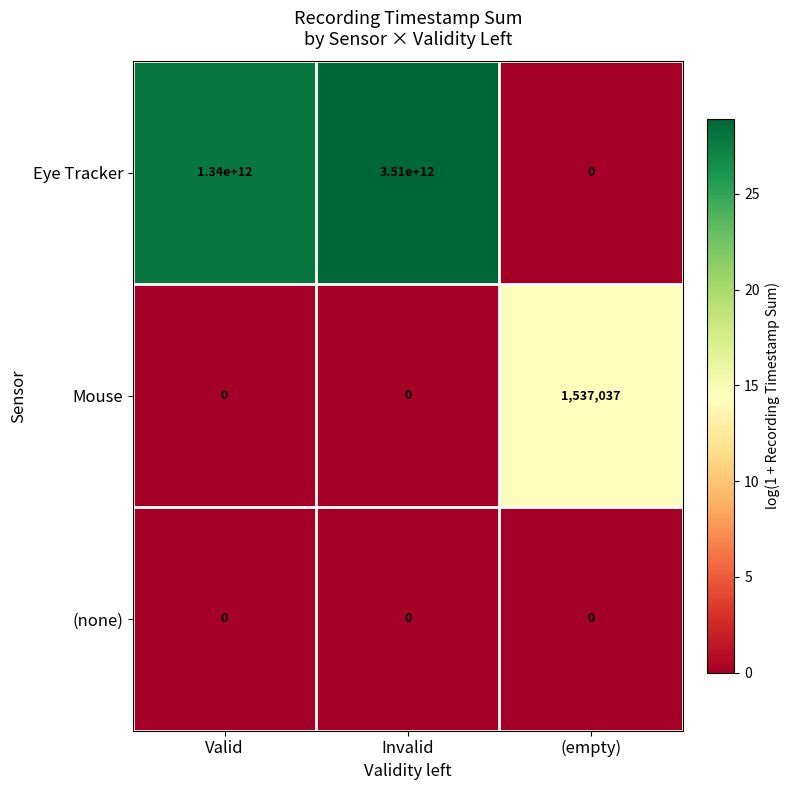

The Eye Tracker series shows 2327799732434 at (empty). True or false?

False